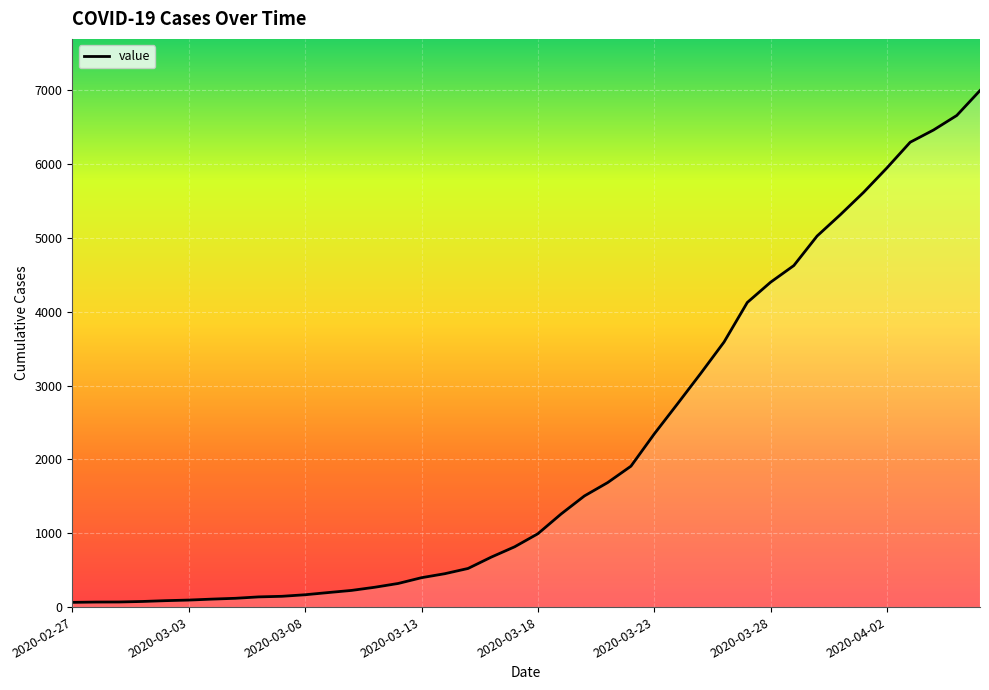

What is the difference between the maximum and minimum values?

6931